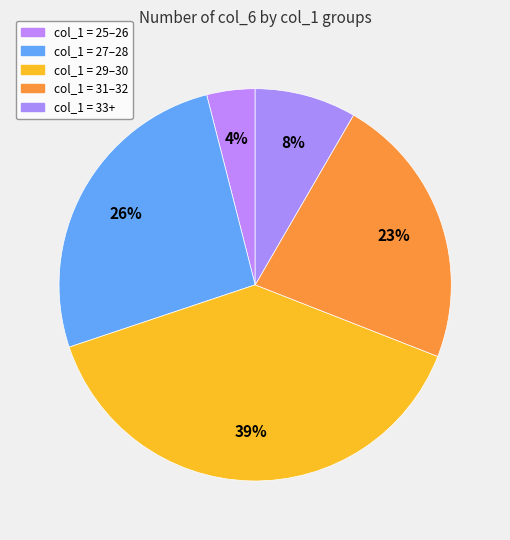

Which slice is the smallest?

col_1 = 25–26